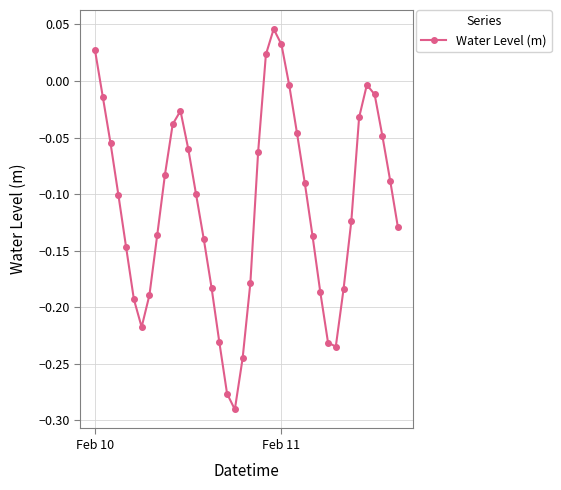

What is the difference between the second highest and minimum values?

0.3